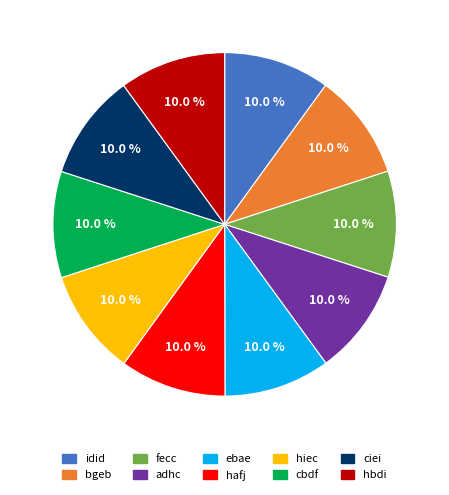

What percentage is NOT represented by cbdf?

90.0%